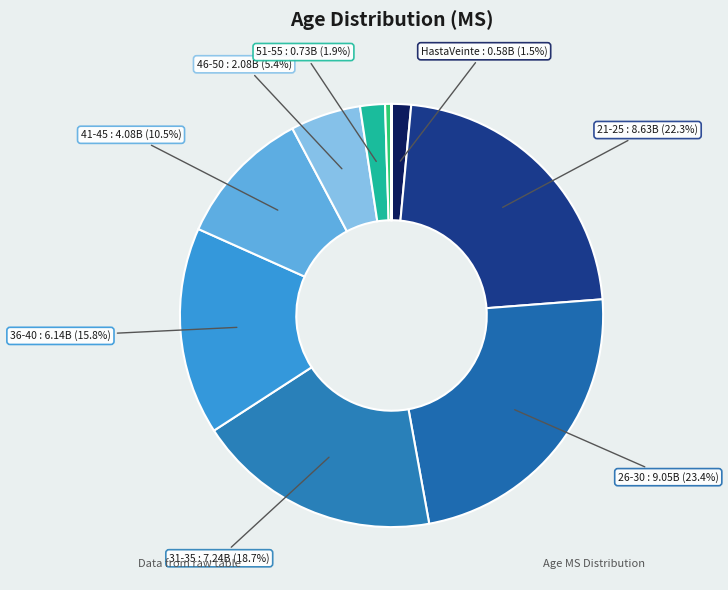

Which slice is the largest?

DeVeintiseisATreinta